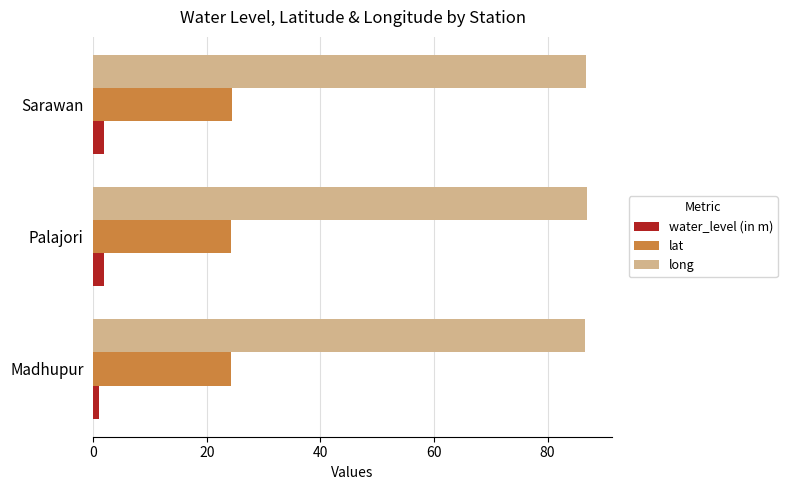

What are all the series names shown in the legend?

water_level (in m), lat, long